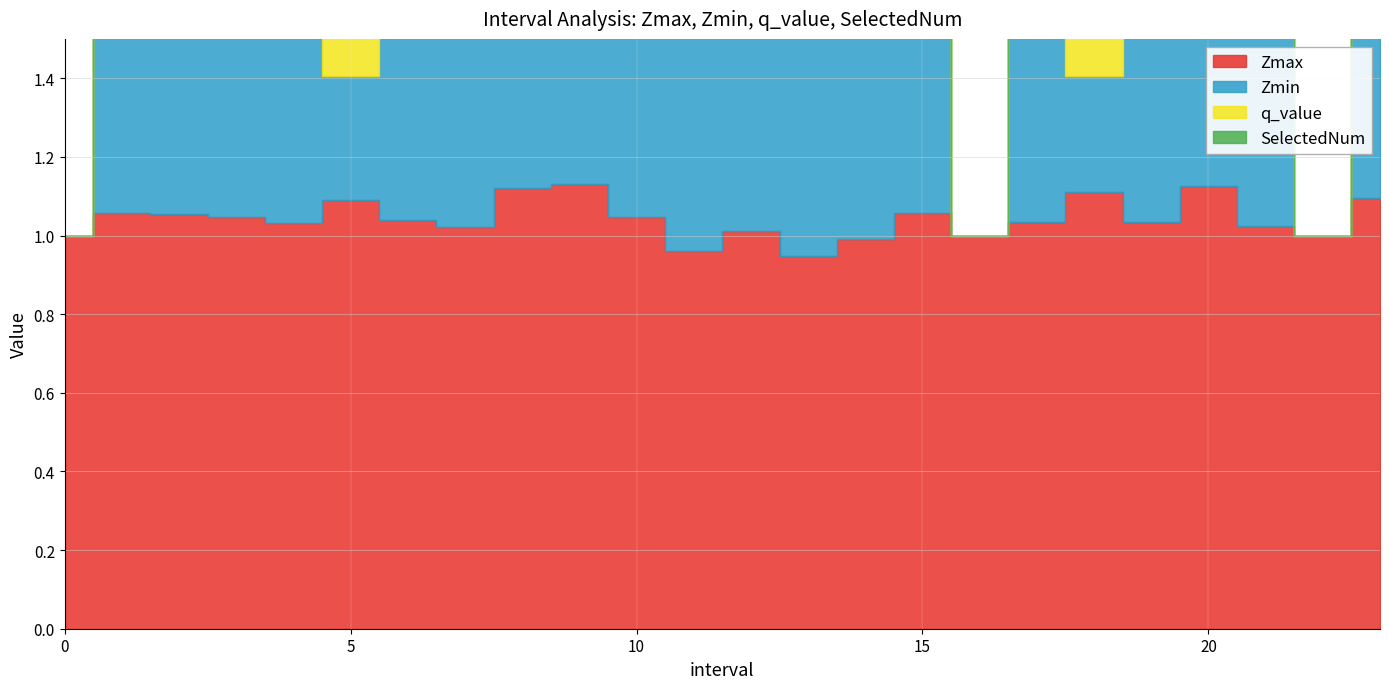

True or false: Zmax has more than 0 interior local peaks.

True